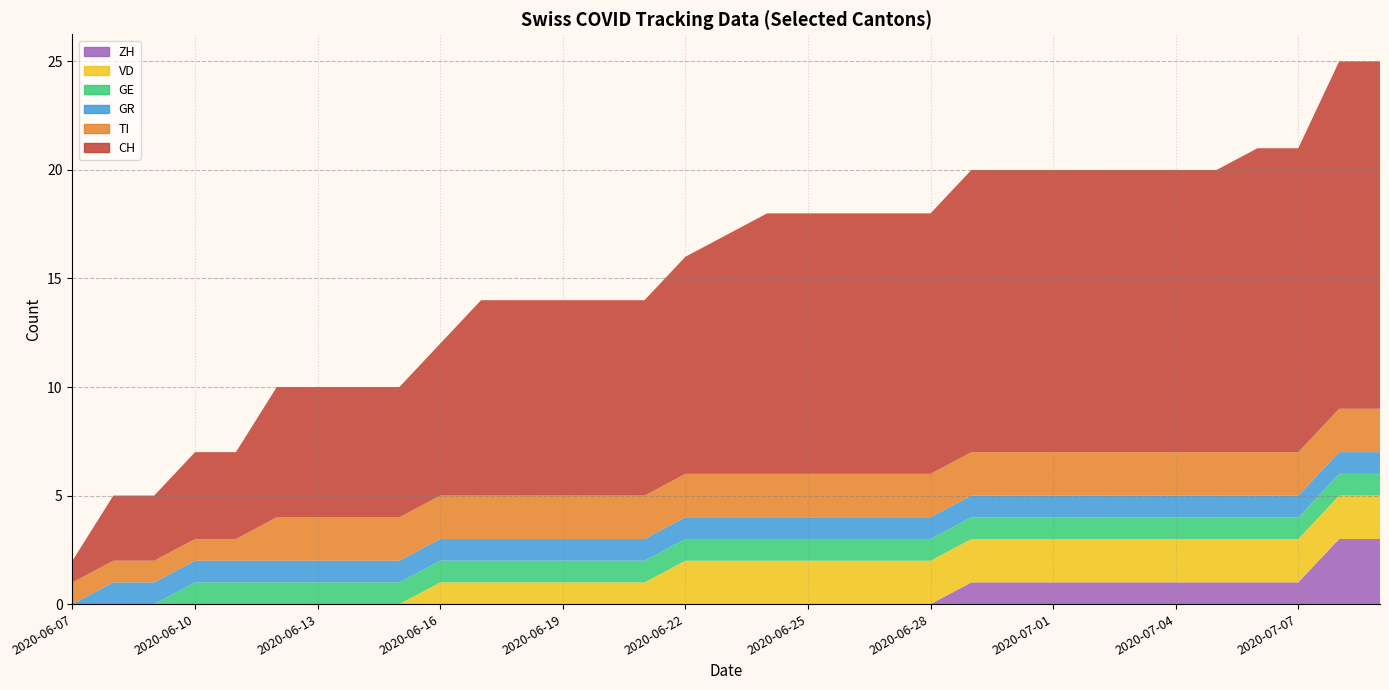

Reading left to right, what are all the values shown in this chart?

CH: 2020-06-07=1	2020-06-08=3	2020-06-09=3	2020-06-10=4	2020-06-11=4	2020-06-12=6	2020-06-13=6	2020-06-14=6	2020-06-15=6	2020-06-16=7	2020-06-17=9	2020-06-18=9	2020-06-19=9	2020-06-20=9	2020-06-21=9	2020-06-22=10	2020-06-23=11	2020-06-24=12	2020-06-25=12	2020-06-26=12	2020-06-27=12	2020-06-28=12	2020-06-29=13	2020-06-30=13	2020-07-01=13	2020-07-02=13	2020-07-03=13	2020-07-04=13	2020-07-05=13	2020-07-06=14	2020-07-07=14	2020-07-08=16	2020-07-09=16
GR: 2020-06-07=0	2020-06-08=1	2020-06-09=1	2020-06-10=1	2020-06-11=1	2020-06-12=1	2020-06-13=1	2020-06-14=1	2020-06-15=1	2020-06-16=1	2020-06-17=1	2020-06-18=1	2020-06-19=1	2020-06-20=1	2020-06-21=1	2020-06-22=1	2020-06-23=1	2020-06-24=1	2020-06-25=1	2020-06-26=1	2020-06-27=1	2020-06-28=1	2020-06-29=1	2020-06-30=1	2020-07-01=1	2020-07-02=1	2020-07-03=1	2020-07-04=1	2020-07-05=1	2020-07-06=1	2020-07-07=1	2020-07-08=1	2020-07-09=1
GE: 2020-06-07=0	2020-06-08=0	2020-06-09=0	2020-06-10=1	2020-06-11=1	2020-06-12=1	2020-06-13=1	2020-06-14=1	2020-06-15=1	2020-06-16=1	2020-06-17=1	2020-06-18=1	2020-06-19=1	2020-06-20=1	2020-06-21=1	2020-06-22=1	2020-06-23=1	2020-06-24=1	2020-06-25=1	2020-06-26=1	2020-06-27=1	2020-06-28=1	2020-06-29=1	2020-06-30=1	2020-07-01=1	2020-07-02=1	2020-07-03=1	2020-07-04=1	2020-07-05=1	2020-07-06=1	2020-07-07=1	2020-07-08=1	2020-07-09=1
TI: 2020-06-07=1	2020-06-08=1	2020-06-09=1	2020-06-10=1	2020-06-11=1	2020-06-12=2	2020-06-13=2	2020-06-14=2	2020-06-15=2	2020-06-16=2	2020-06-17=2	2020-06-18=2	2020-06-19=2	2020-06-20=2	2020-06-21=2	2020-06-22=2	2020-06-23=2	2020-06-24=2	2020-06-25=2	2020-06-26=2	2020-06-27=2	2020-06-28=2	2020-06-29=2	2020-06-30=2	2020-07-01=2	2020-07-02=2	2020-07-03=2	2020-07-04=2	2020-07-05=2	2020-07-06=2	2020-07-07=2	2020-07-08=2	2020-07-09=2
VD: 2020-06-07=0	2020-06-08=0	2020-06-09=0	2020-06-10=0	2020-06-11=0	2020-06-12=0	2020-06-13=0	2020-06-14=0	2020-06-15=0	2020-06-16=1	2020-06-17=1	2020-06-18=1	2020-06-19=1	2020-06-20=1	2020-06-21=1	2020-06-22=2	2020-06-23=2	2020-06-24=2	2020-06-25=2	2020-06-26=2	2020-06-27=2	2020-06-28=2	2020-06-29=2	2020-06-30=2	2020-07-01=2	2020-07-02=2	2020-07-03=2	2020-07-04=2	2020-07-05=2	2020-07-06=2	2020-07-07=2	2020-07-08=2	2020-07-09=2
ZH: 2020-06-07=0	2020-06-08=0	2020-06-09=0	2020-06-10=0	2020-06-11=0	2020-06-12=0	2020-06-13=0	2020-06-14=0	2020-06-15=0	2020-06-16=0	2020-06-17=0	2020-06-18=0	2020-06-19=0	2020-06-20=0	2020-06-21=0	2020-06-22=0	2020-06-23=0	2020-06-24=0	2020-06-25=0	2020-06-26=0	2020-06-27=0	2020-06-28=0	2020-06-29=1	2020-06-30=1	2020-07-01=1	2020-07-02=1	2020-07-03=1	2020-07-04=1	2020-07-05=1	2020-07-06=1	2020-07-07=1	2020-07-08=3	2020-07-09=3